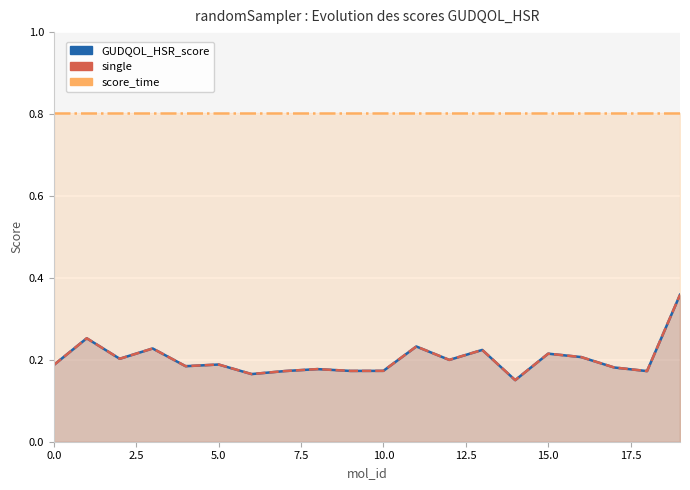

True or false: single and GUDQOL_HSR_score cross at least once.

False